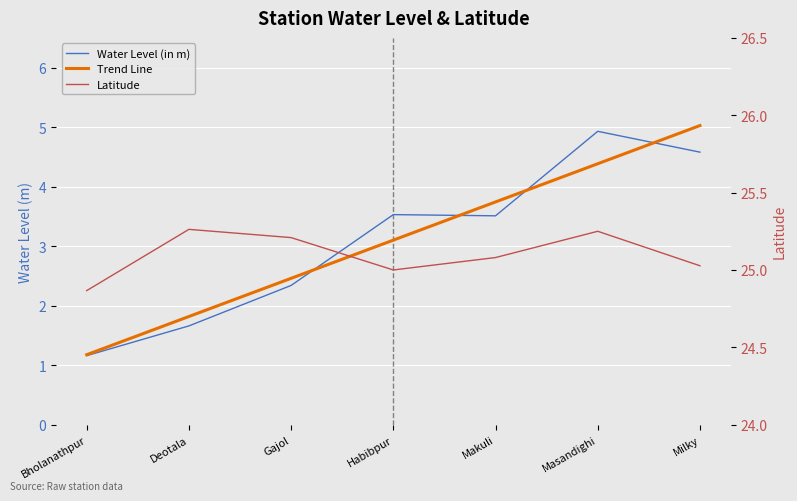

Count the number of categories in the chart.

7